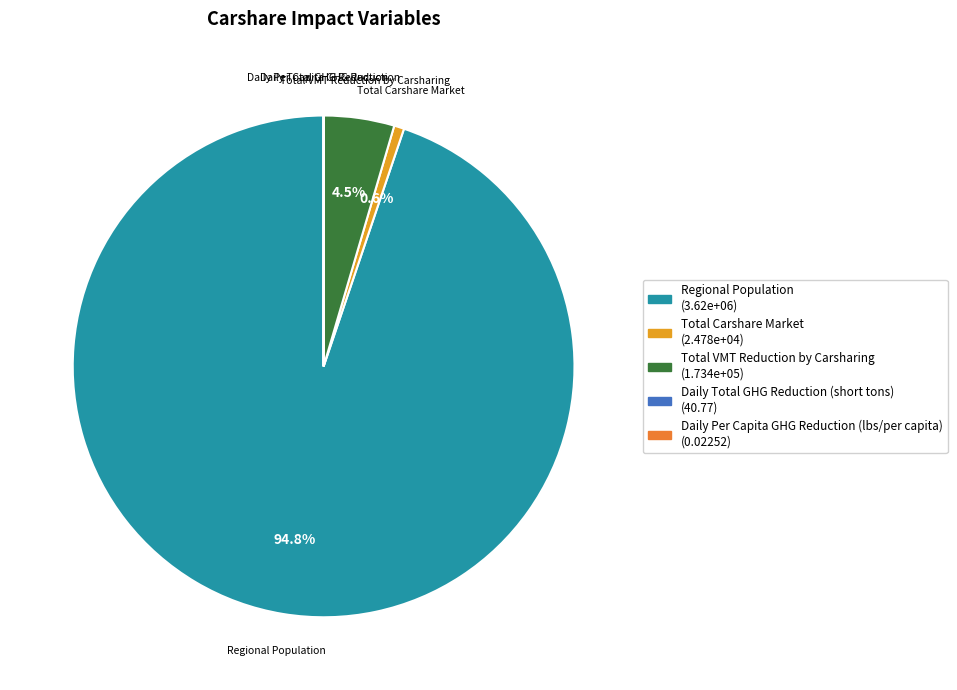

To the nearest percent, what is the average slice percentage?

20%